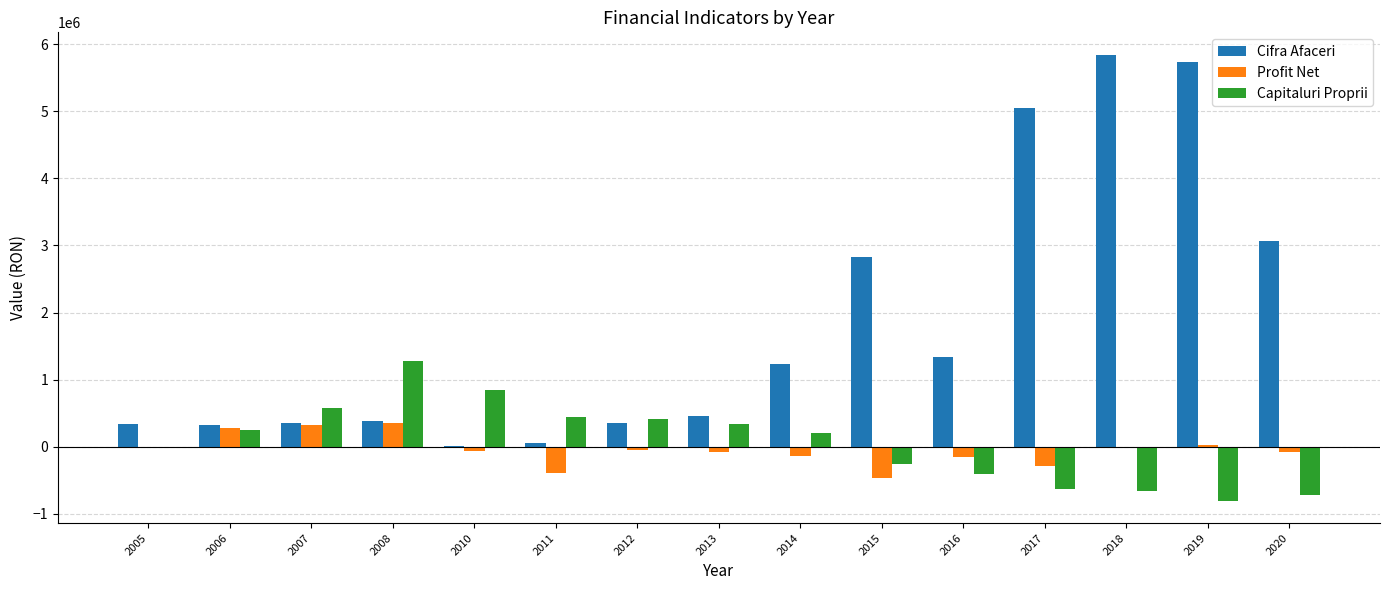

Is it true that Capitaluri Proprii equals -1003646 at 2017?

False